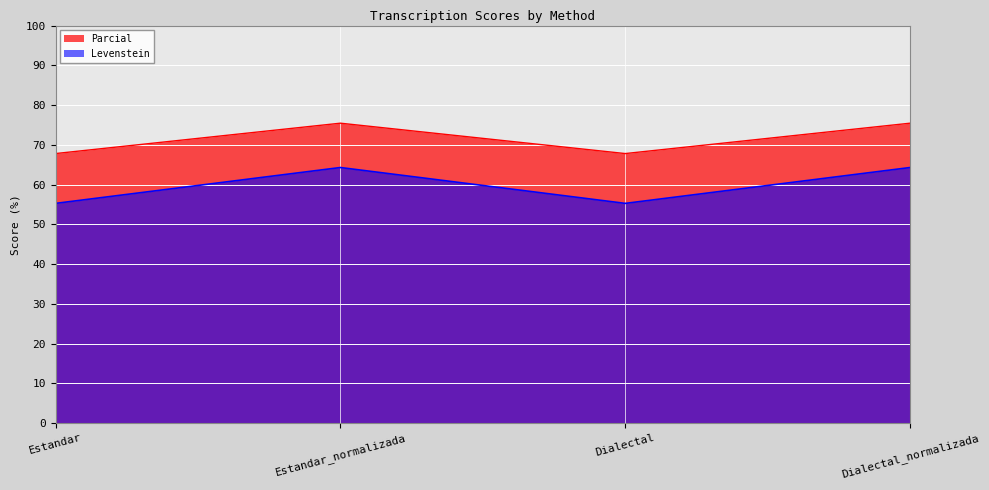

True or false: Parcial and Levenstein intersect in this chart.

False